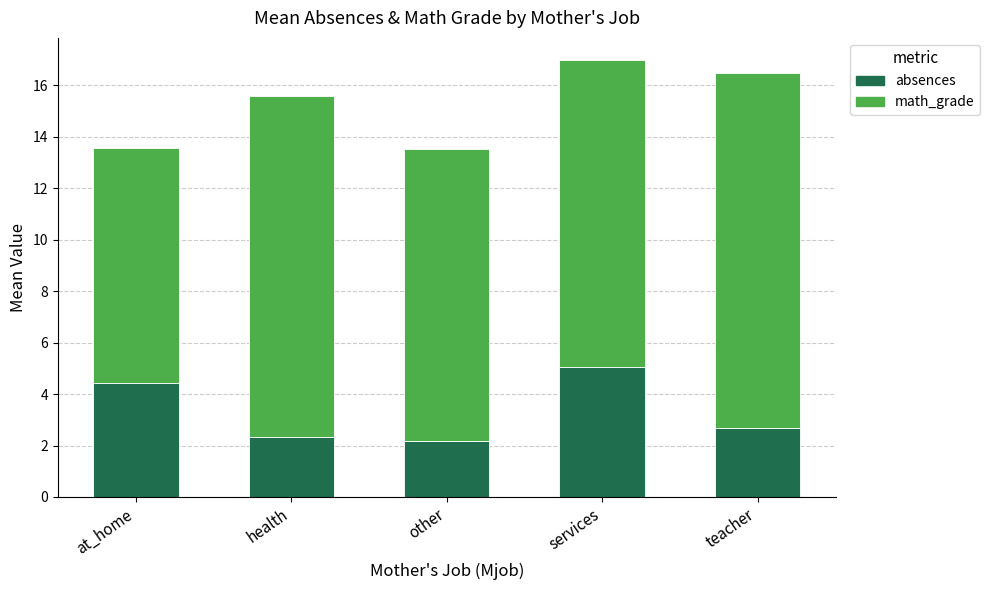

Is it true that absences equals 2.2 at other?

True